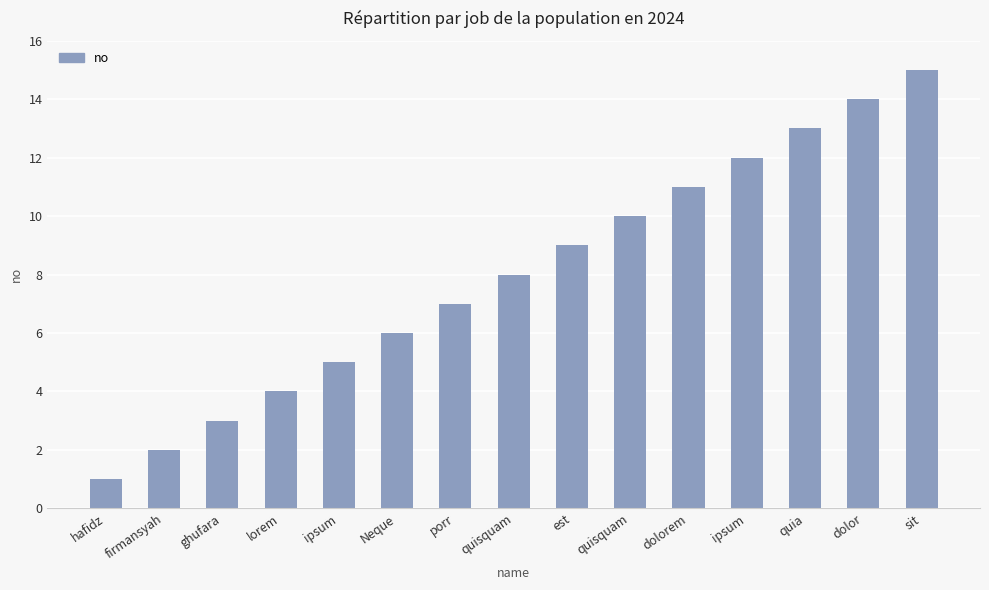

How many values are below 8?

7